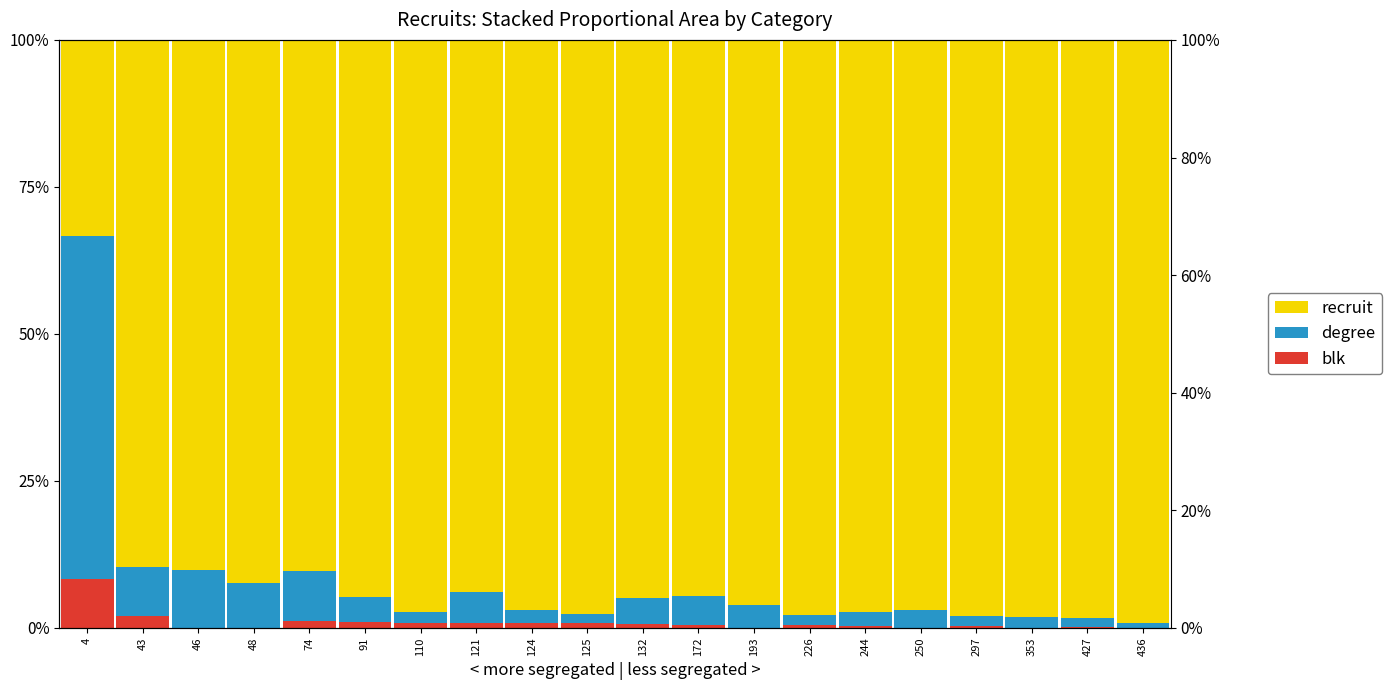

Is it true that degree equals 0.0 at 124?

False